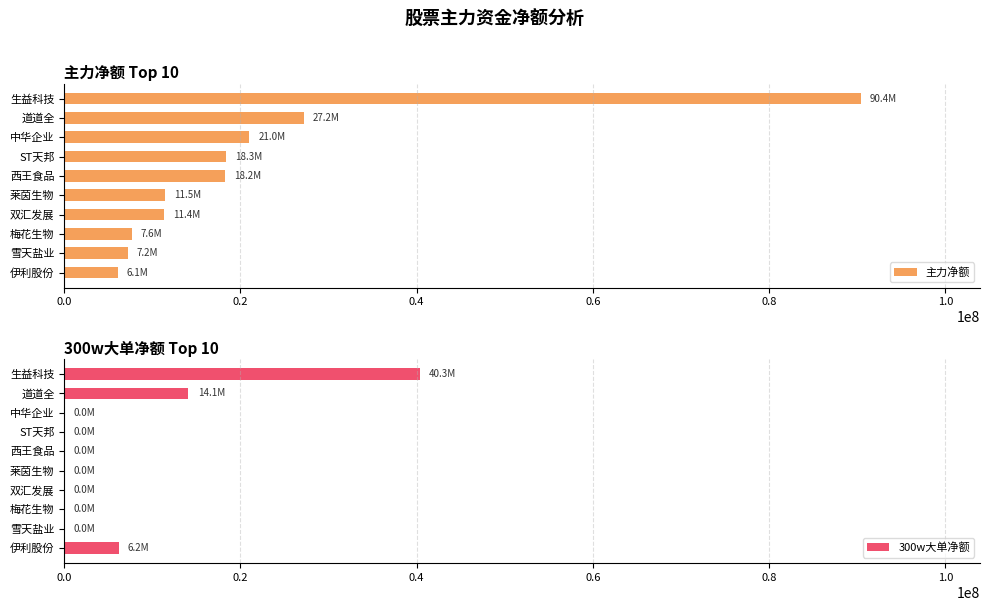

True or false: 主力净额 has a value of 6083087 at 伊利股份.

True